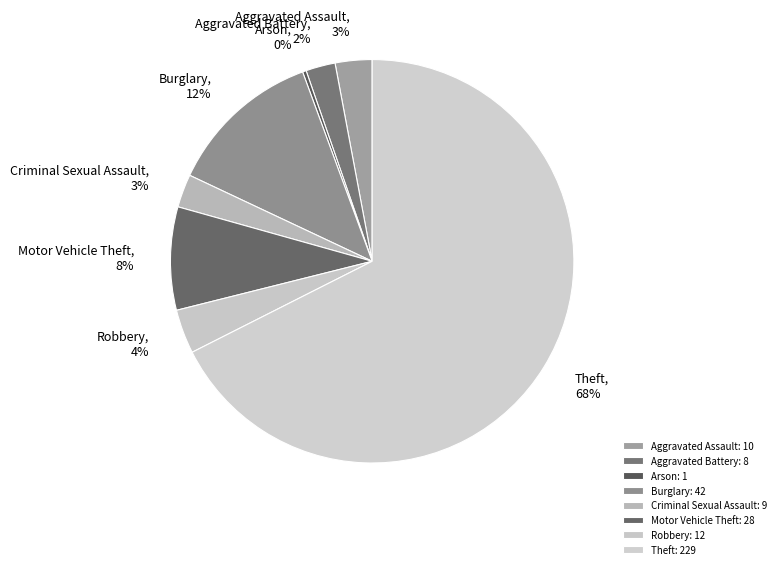

Do Aggravated Assault and Motor Vehicle Theft together represent more than half of the pie?

No